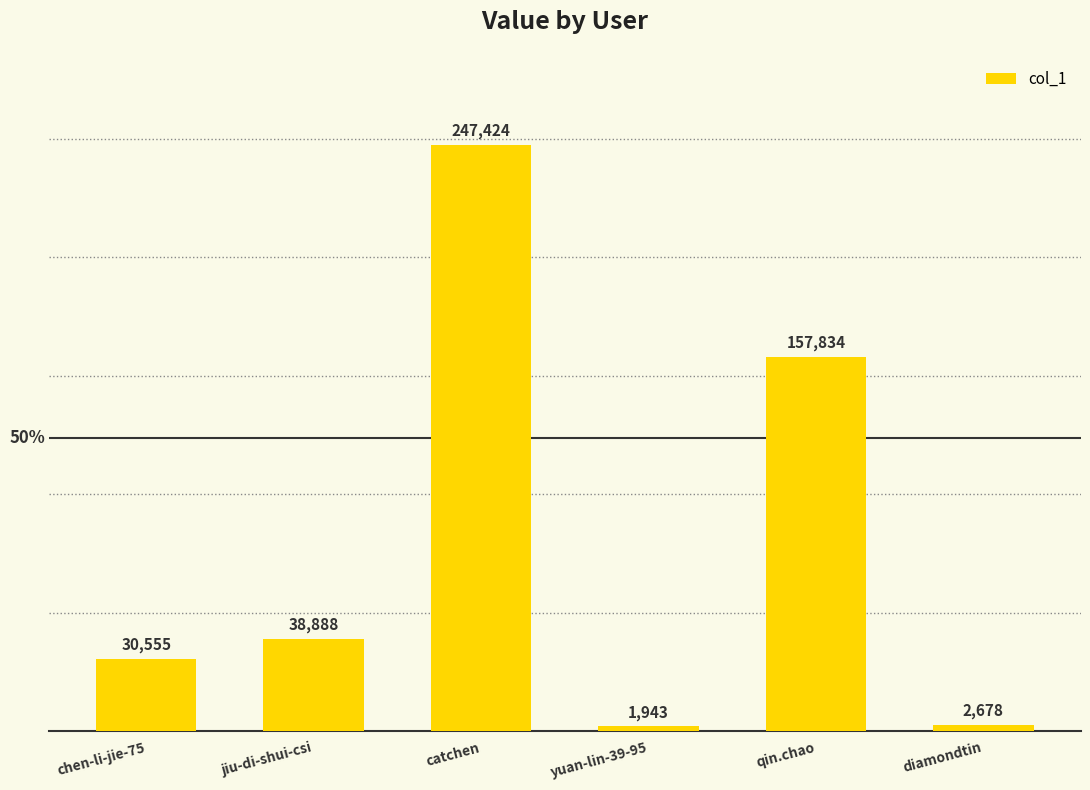

What is the change in value from chen-li-jie-75 to jiu-di-shui-csi?

+8333